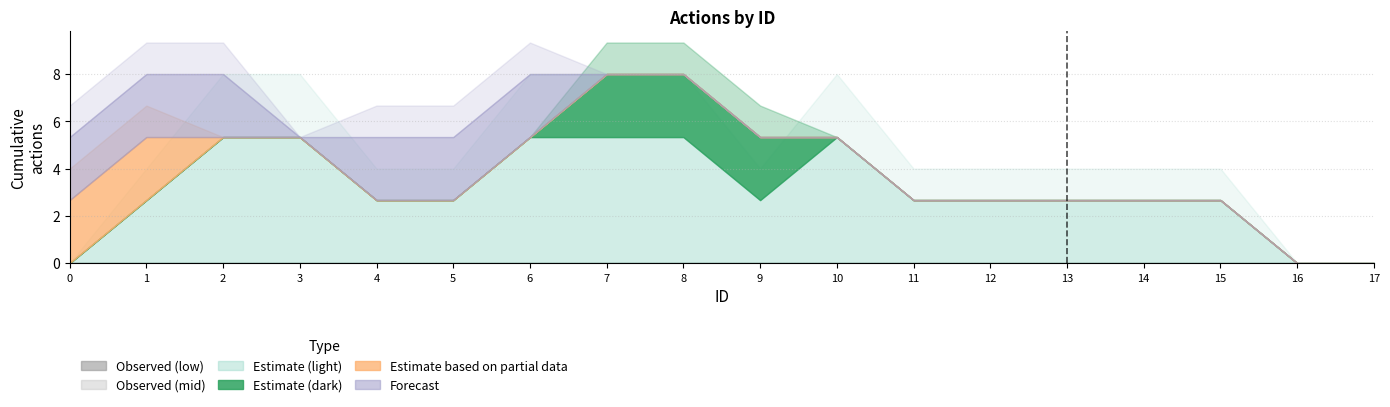

True or false: col_10 and col_2 cross at least once.

False